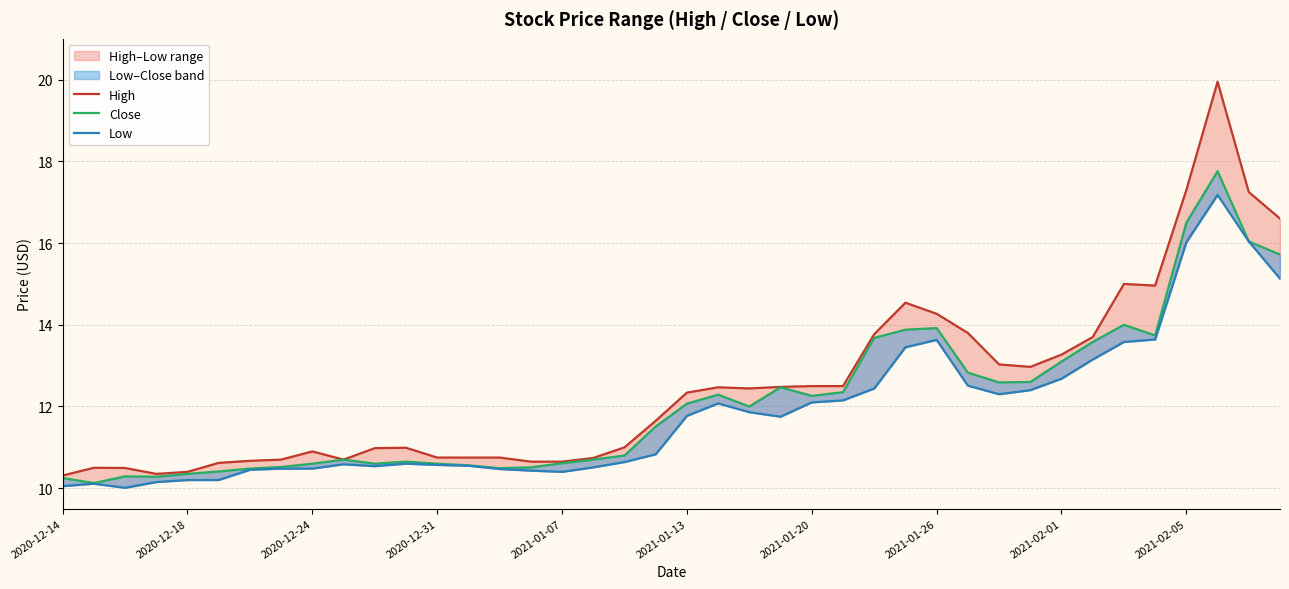

The Close series shows 3.9 at 31. True or false?

False